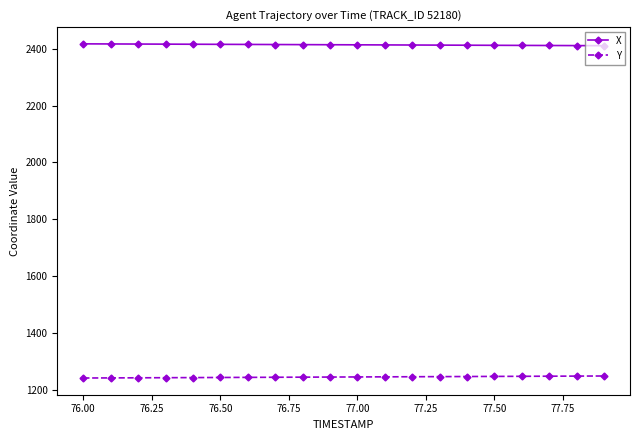

What is the sum of all X values?

48280.7